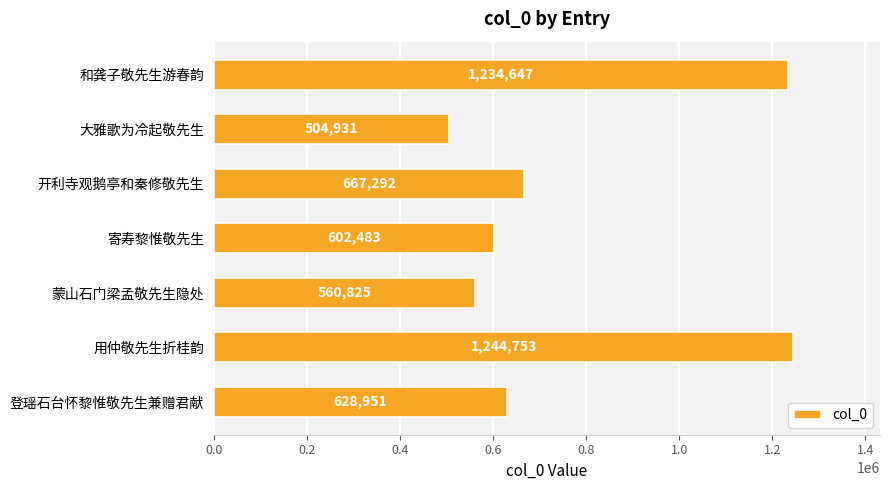

The value at 开利寺观鹅亭和秦修敬先生 is 667292. True or false?

True